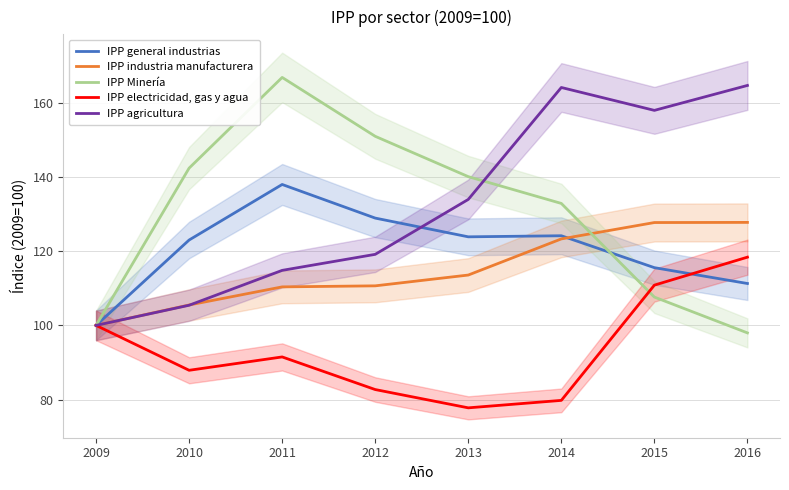

Reading left to right, extract all data points from this chart.

IPP general industrias: 100.0	123.0	138.0	128.9	123.9	124.2	115.6	111.3
IPP industria manufacturera: 100.0	105.5	110.4	110.7	113.6	123.3	127.7	127.8
IPP Minería: 100.0	142.4	166.8	151.0	140.1	132.9	107.6	98.0
IPP electricidad, gas y agua: 100.0	87.9	91.5	82.7	77.8	79.8	110.8	118.4
IPP agricultura: 100.0	105.4	114.8	119.2	133.9	164.1	157.9	164.7